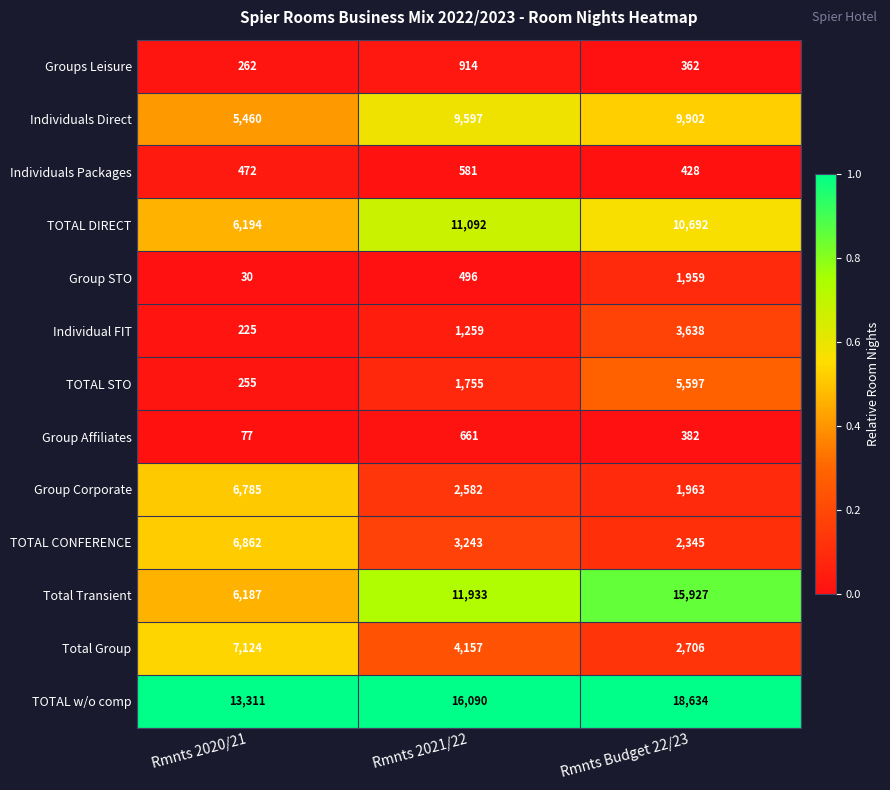

Between Rmnts 2021/22 and Rmnts Budget 22/23, which series saw the biggest shift?

Total Transient